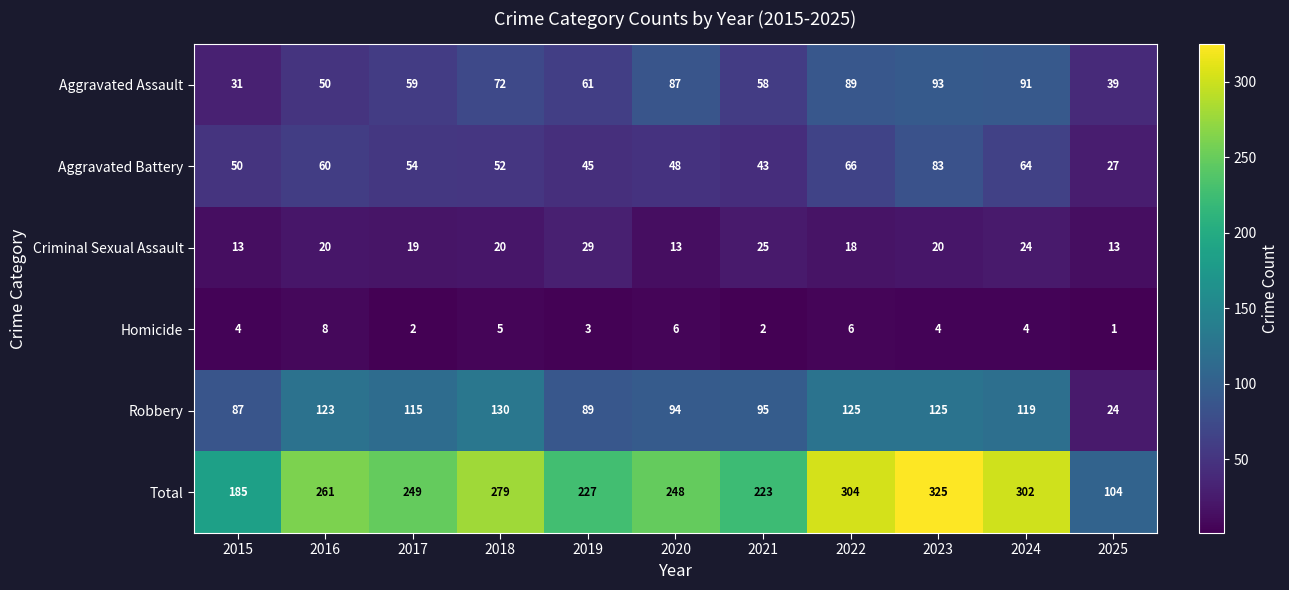

What is the difference between the highest and lowest values at 2022?

298